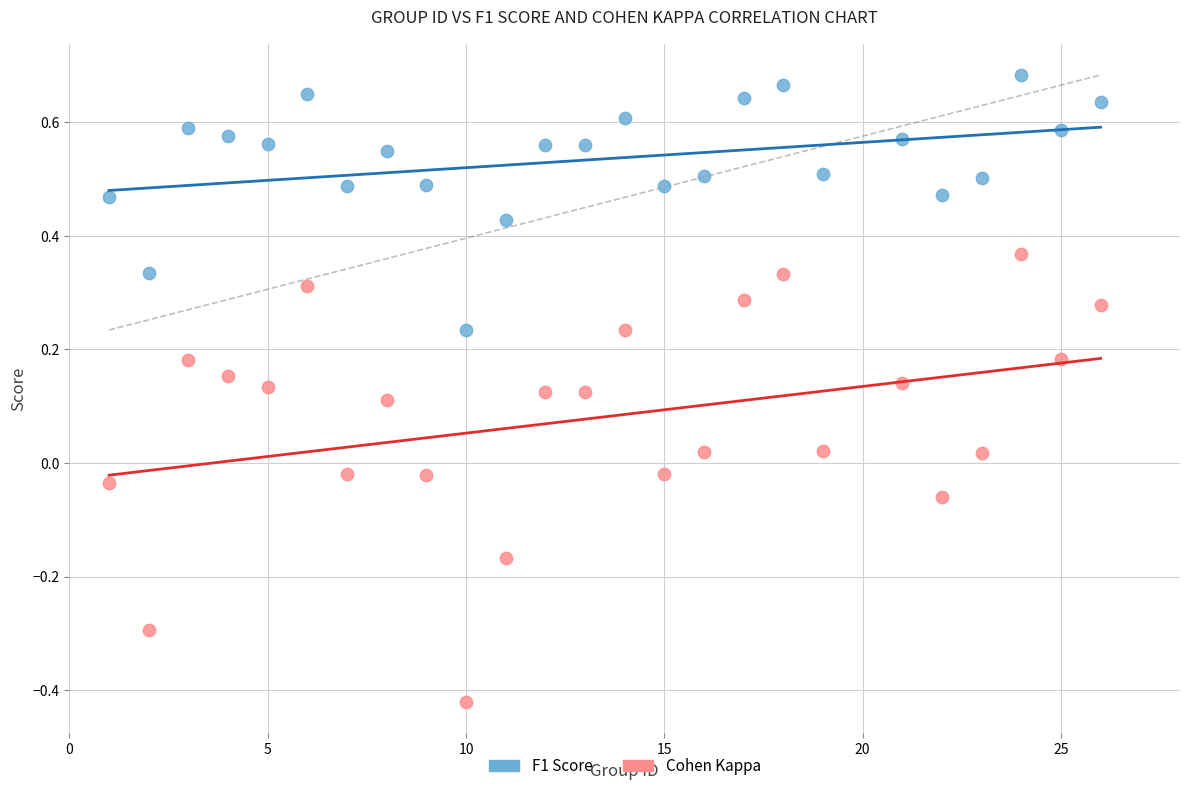

Which series has the widest spread of Y values?

Cohen Kappa